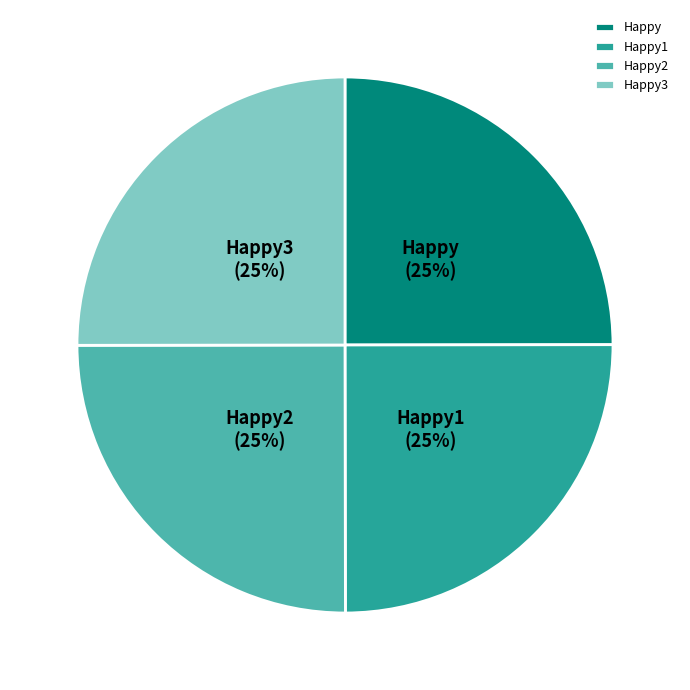

To the nearest percent, what is the average slice percentage?

25%